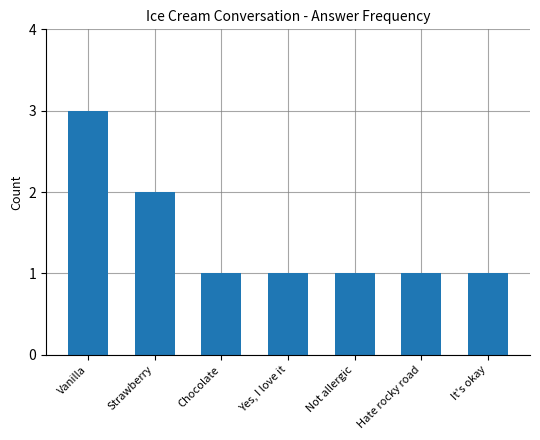

At which label is the value closest to 2?

Strawberry